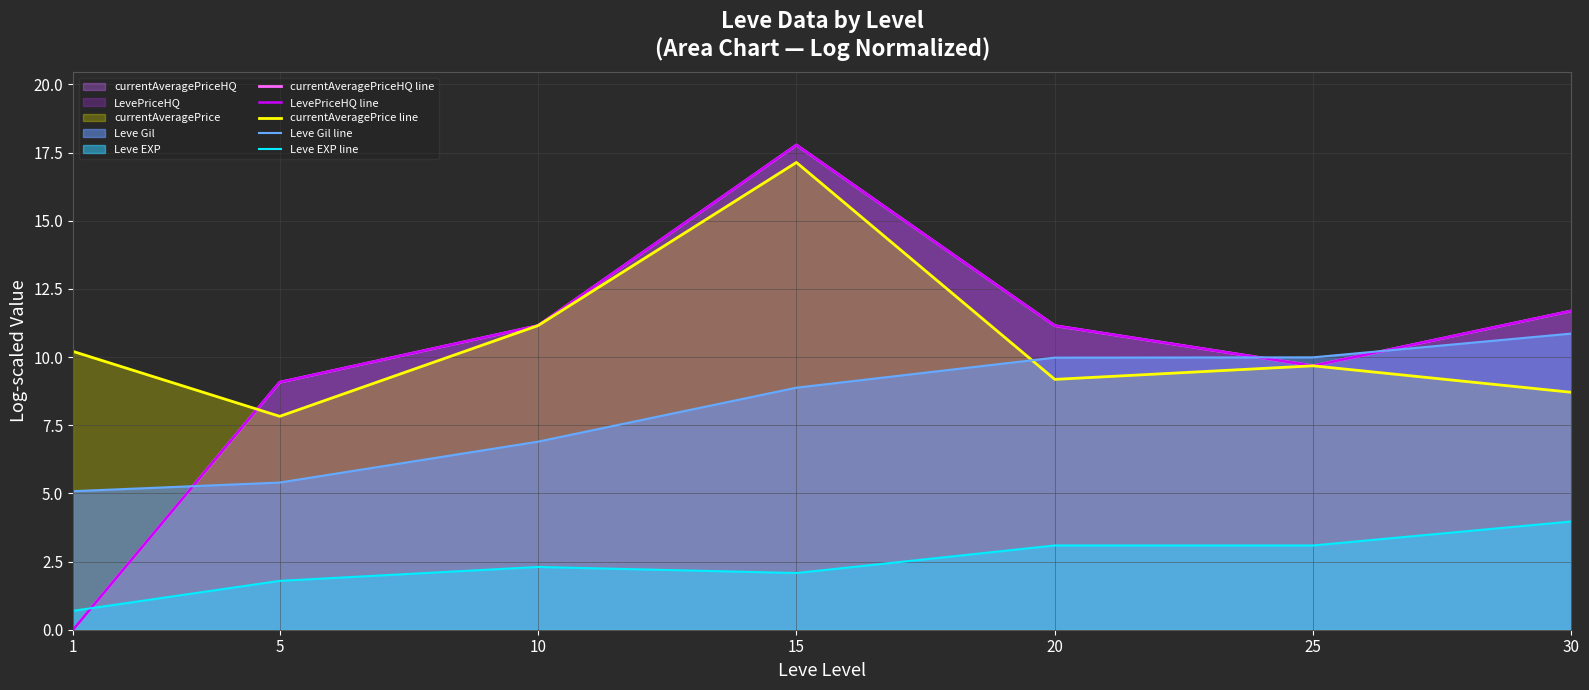

How many lines are shown in the chart?

5